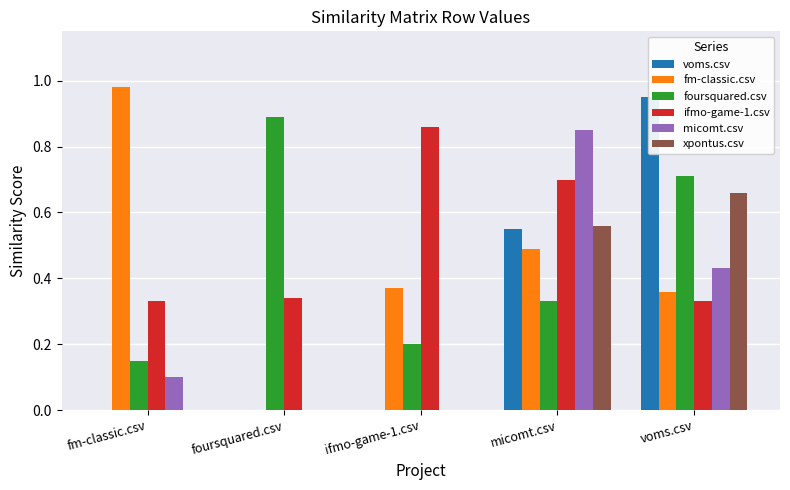

At which category is the sum across all series the highest?

micomt.csv